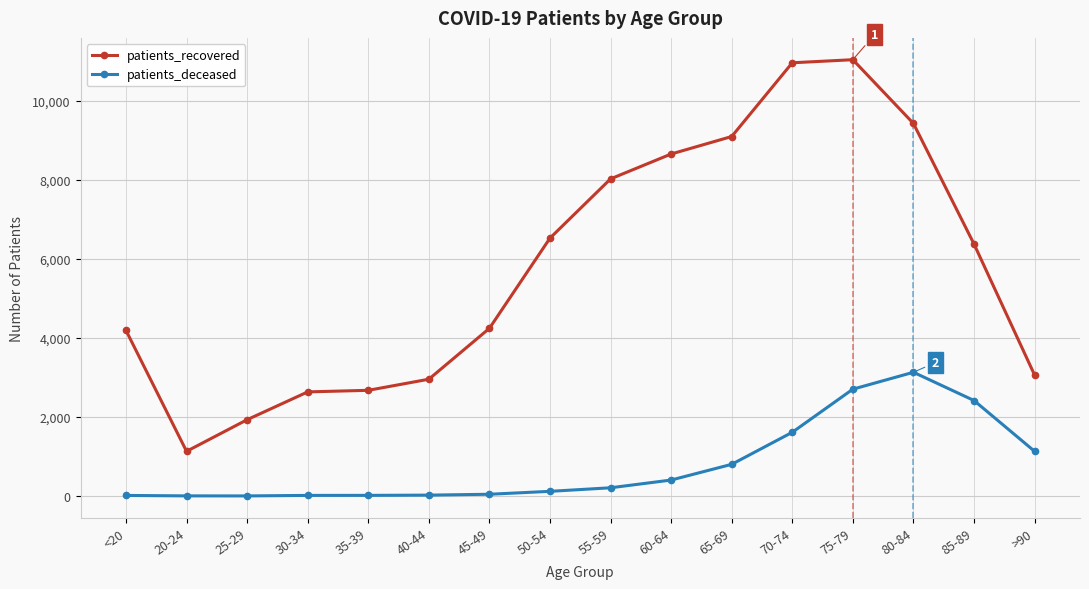

What is the approximate value of patients_deceased at 20-24?

4